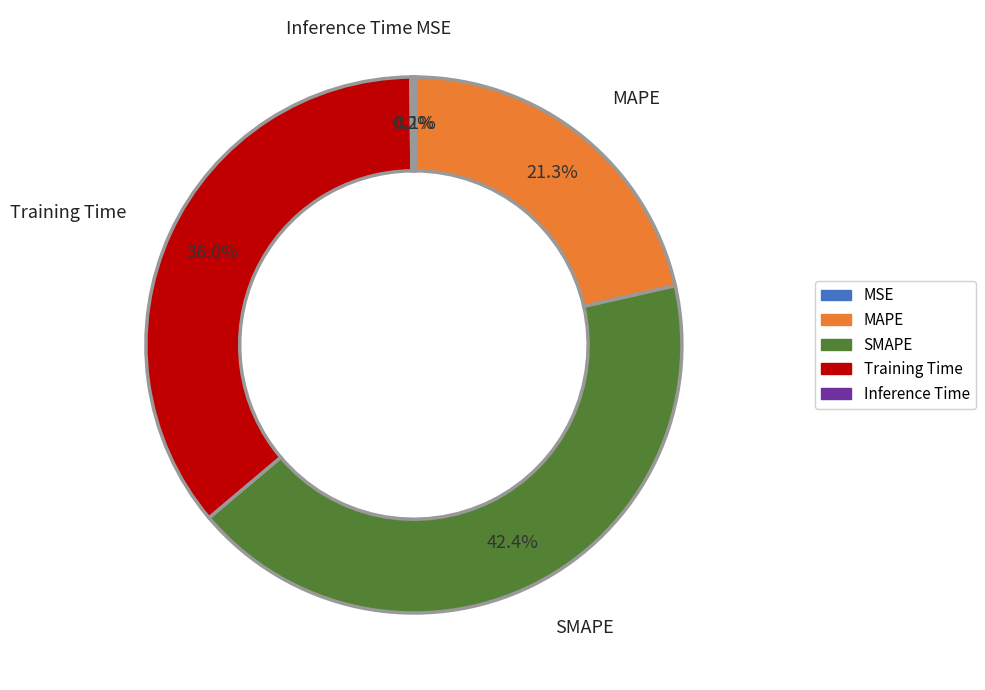

Is there any slice that represents more than half of the pie?

No